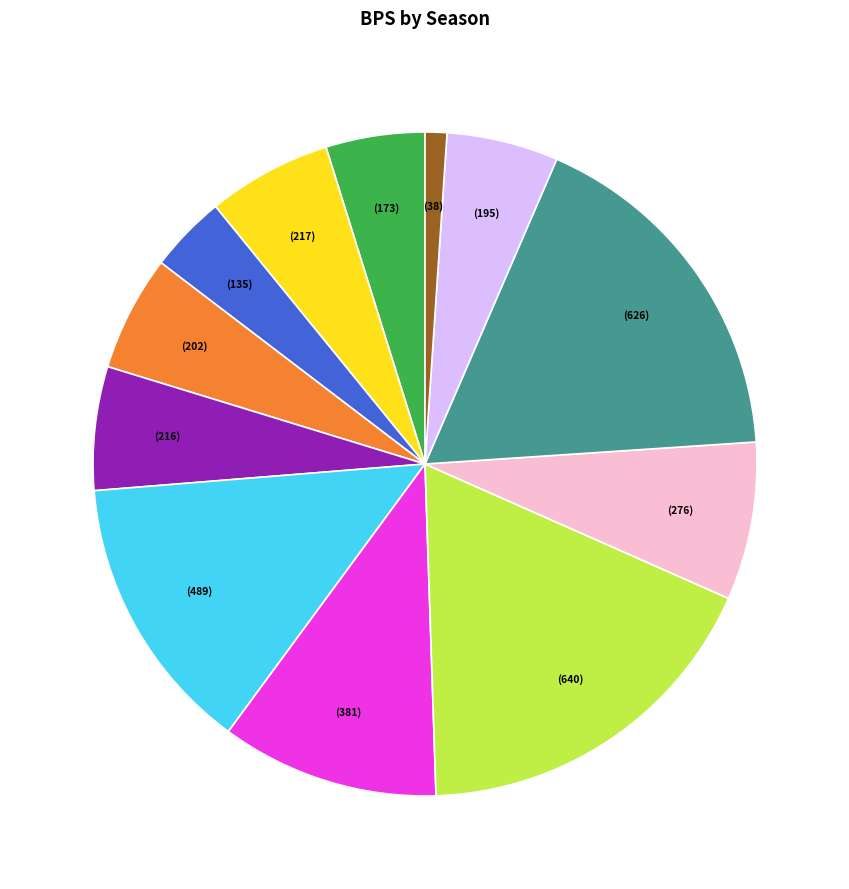

Does any single category account for the majority?

No